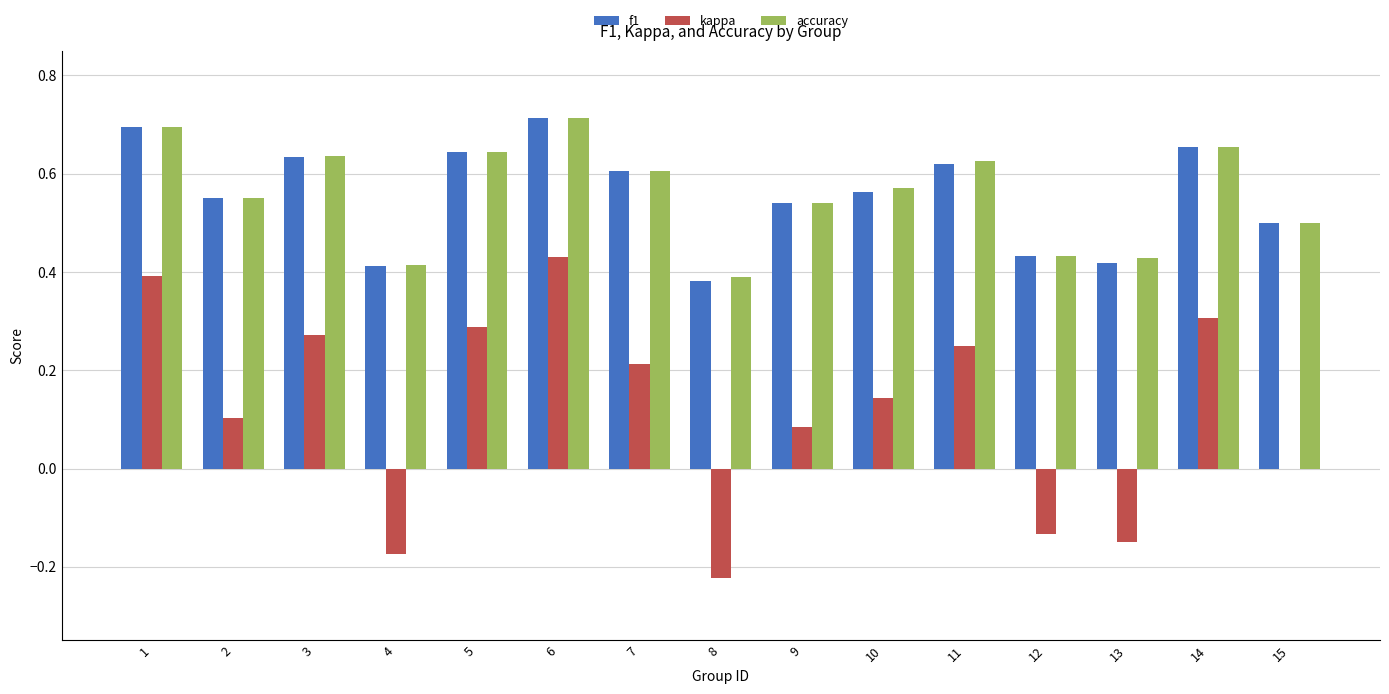

Which series changed the most between 1 and 7?

kappa